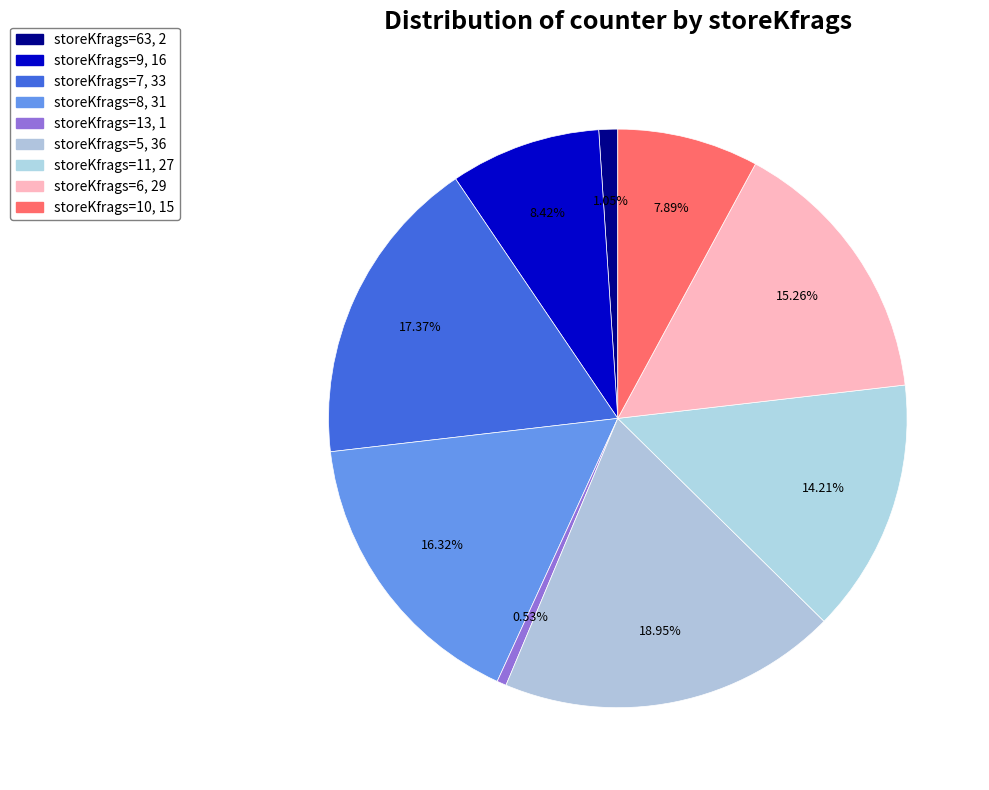

Count the number of slices in the pie.

9